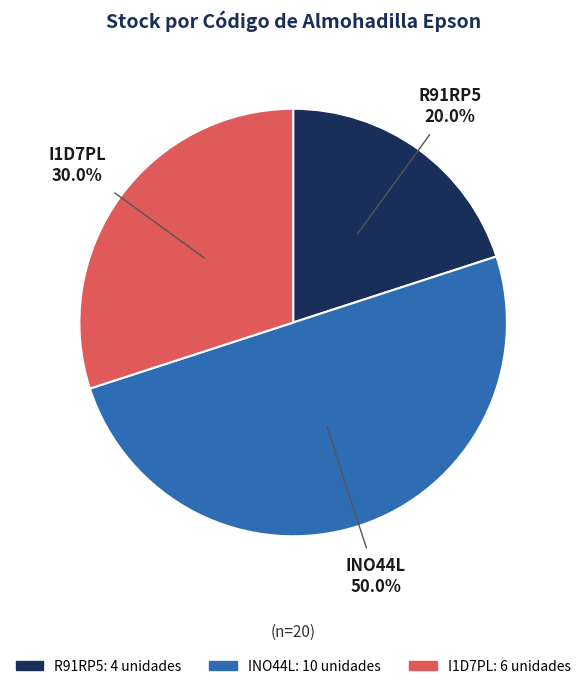

What is the largest slice in the pie chart?

INO44L